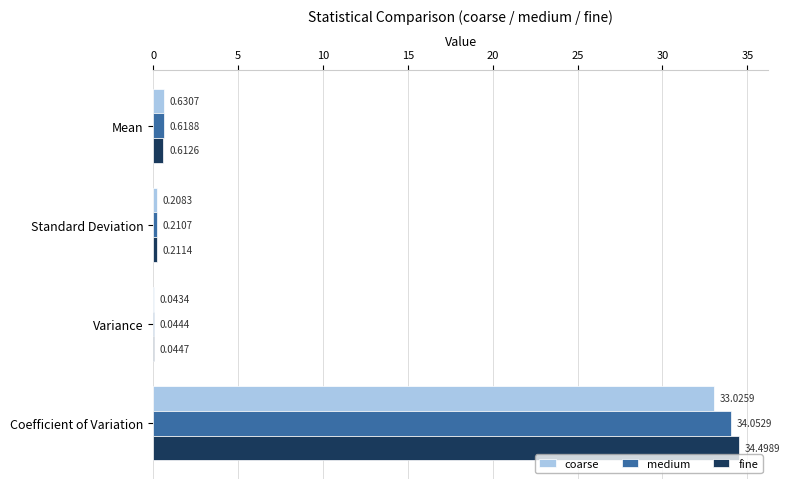

Between Variance and Coefficient of Variation, which series saw the biggest shift?

fine